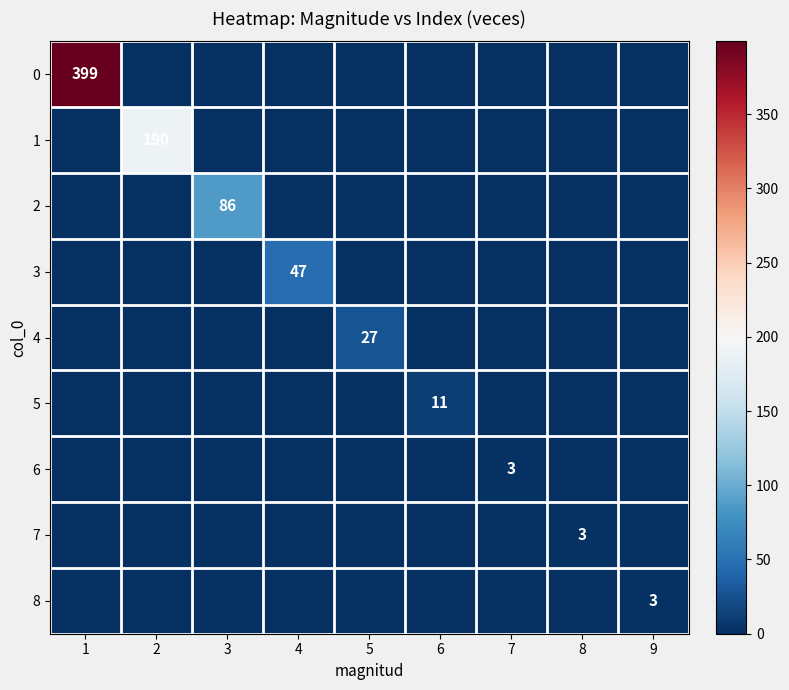

Is it true that 0 equals -194 at 7?

False